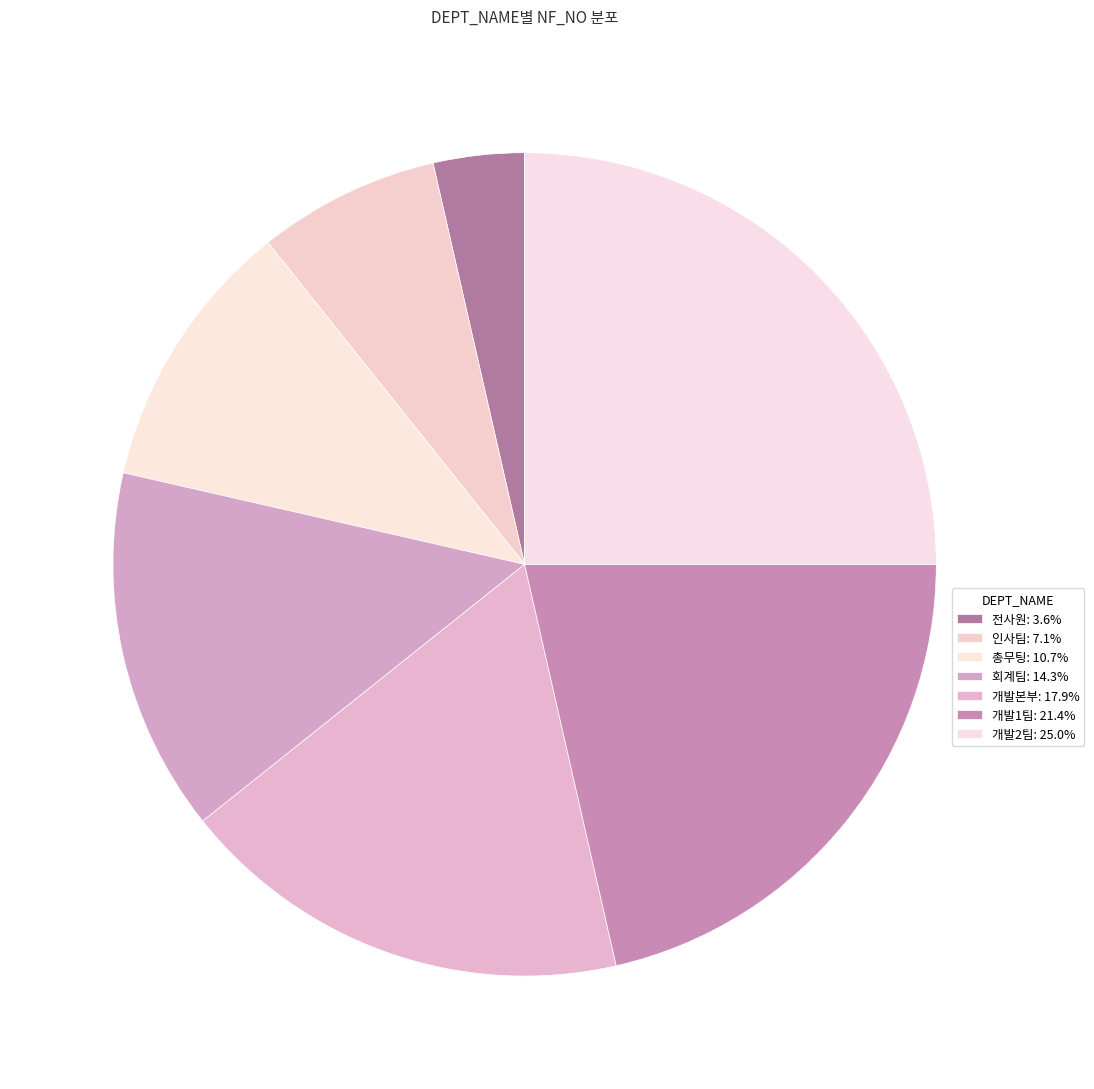

What percentage is NOT represented by 개발1팀?

78.6%